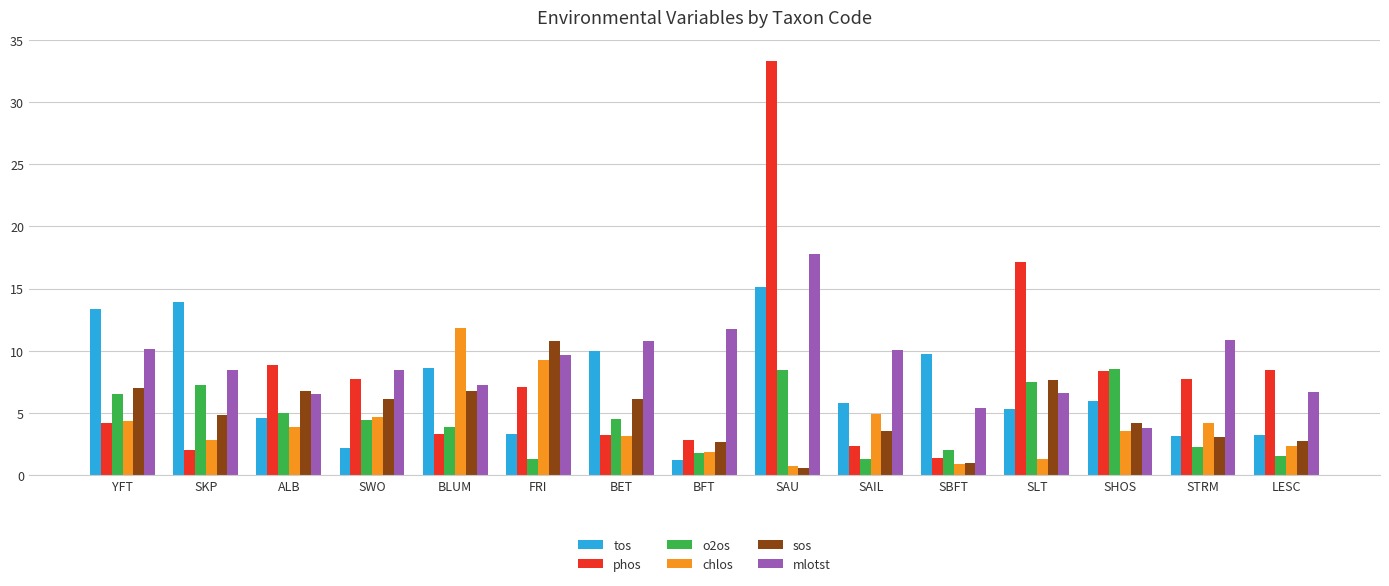

Is it true that mlotst equals 10.9 at STRM?

True